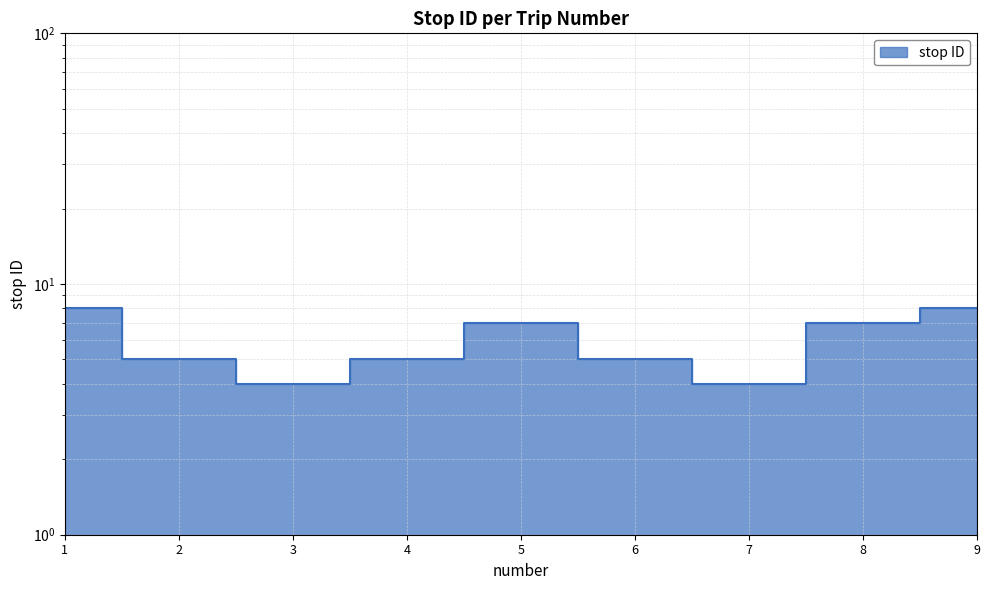

What is the value of the 3rd point from the left?

4